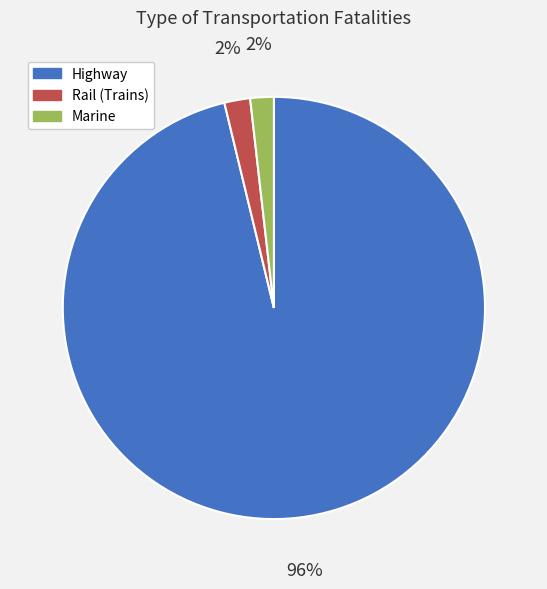

Combined, do Highway and Marine account for over 50%?

Yes